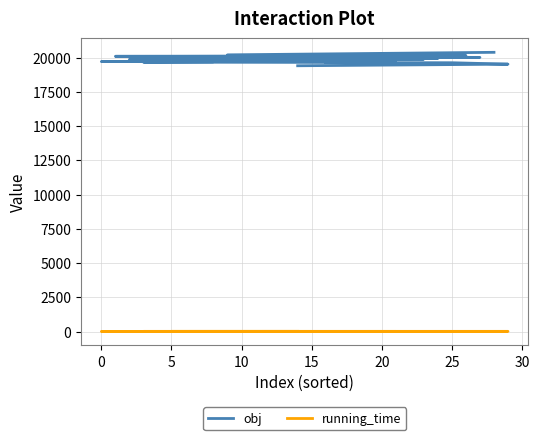

True or false: running_time has more than 2 interior local peaks.

False